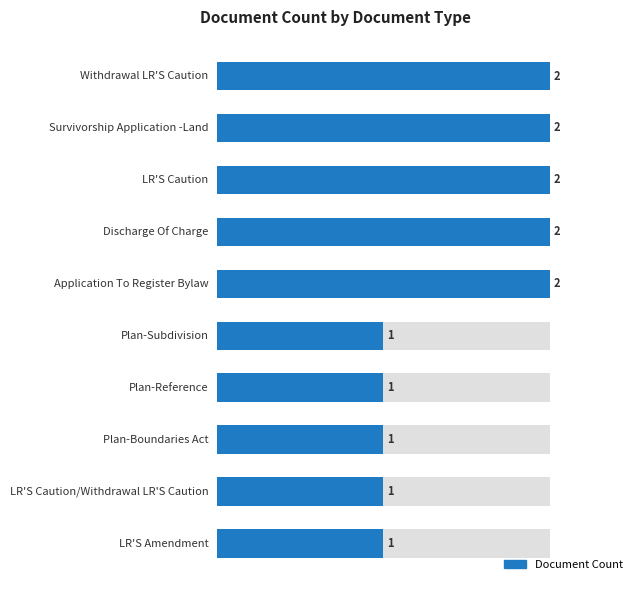

What is the value of the 2nd bar from the left?

2